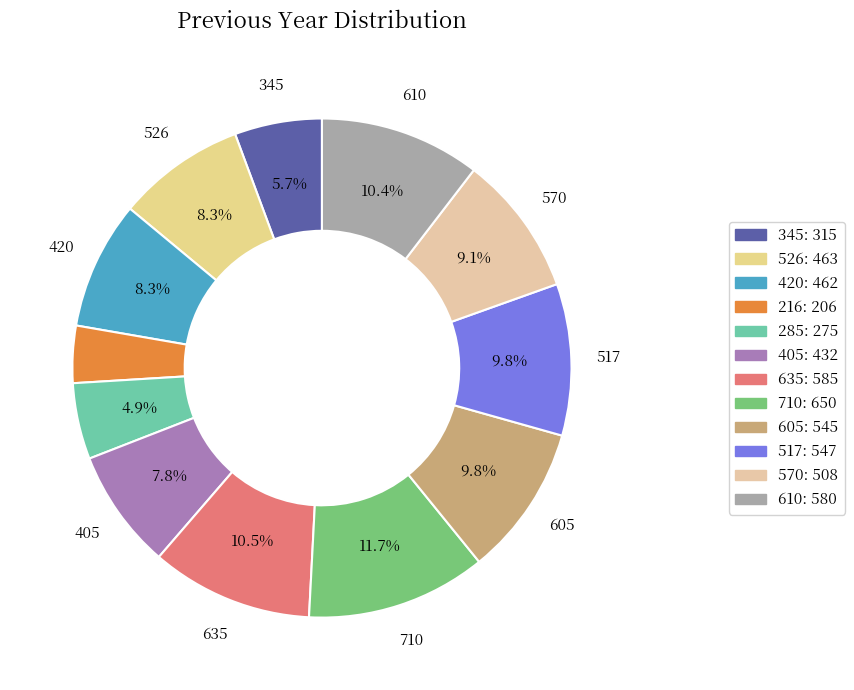

How many slices are in this pie chart?

12